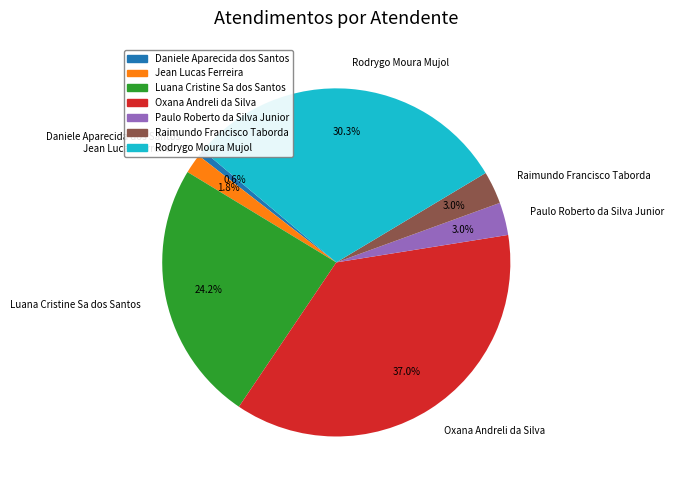

Does Daniele Aparecida dos Santos represent more than half of the total?

No